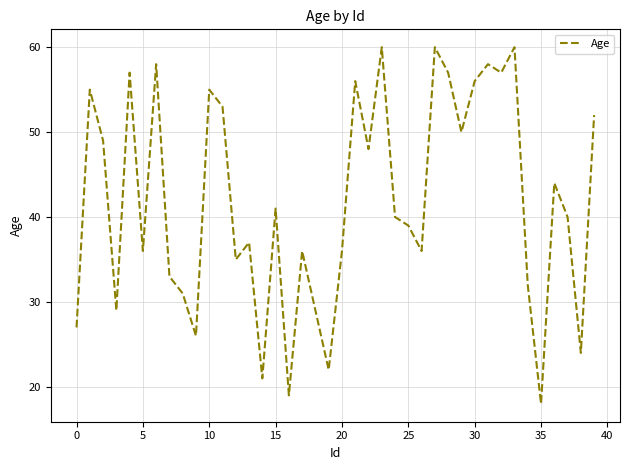

What is the difference between the maximum and minimum values?

42